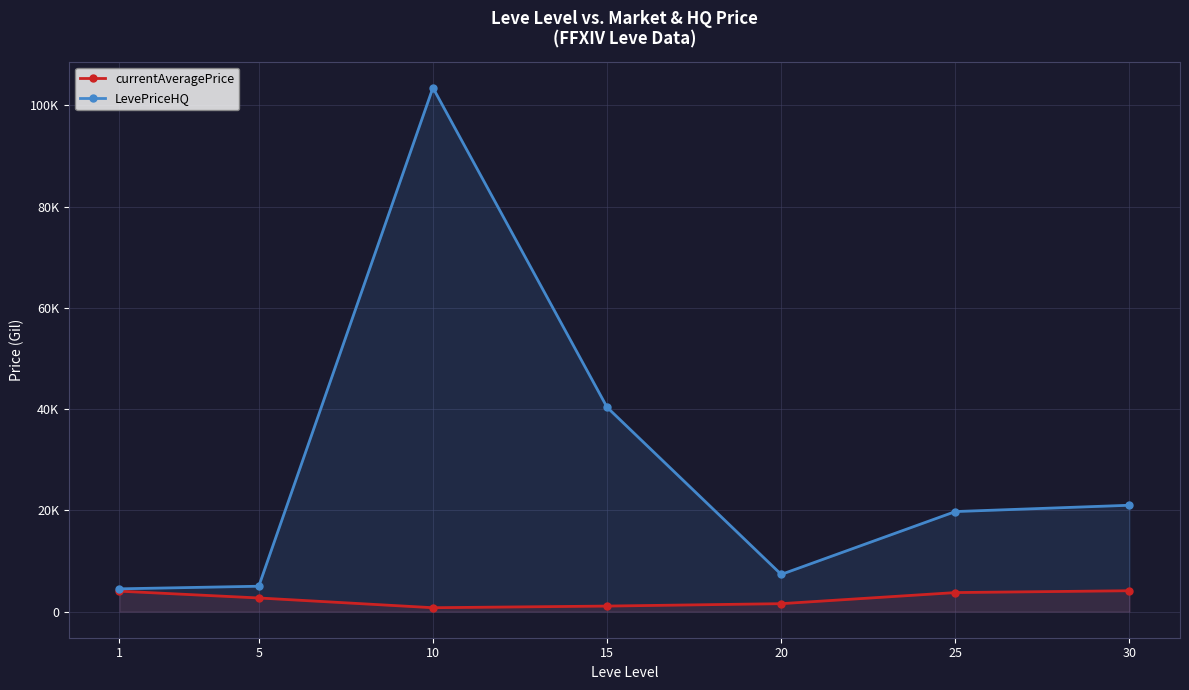

What is the sum of all LevePriceHQ values?

201425.3